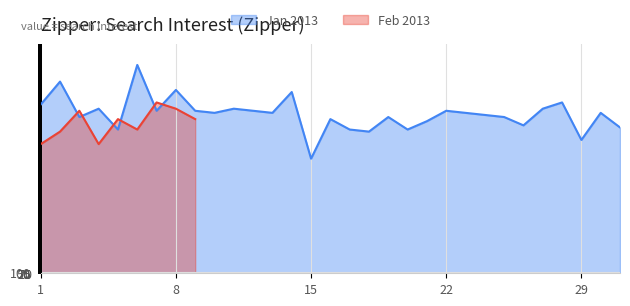

What is the minimum value shown in the chart?

55